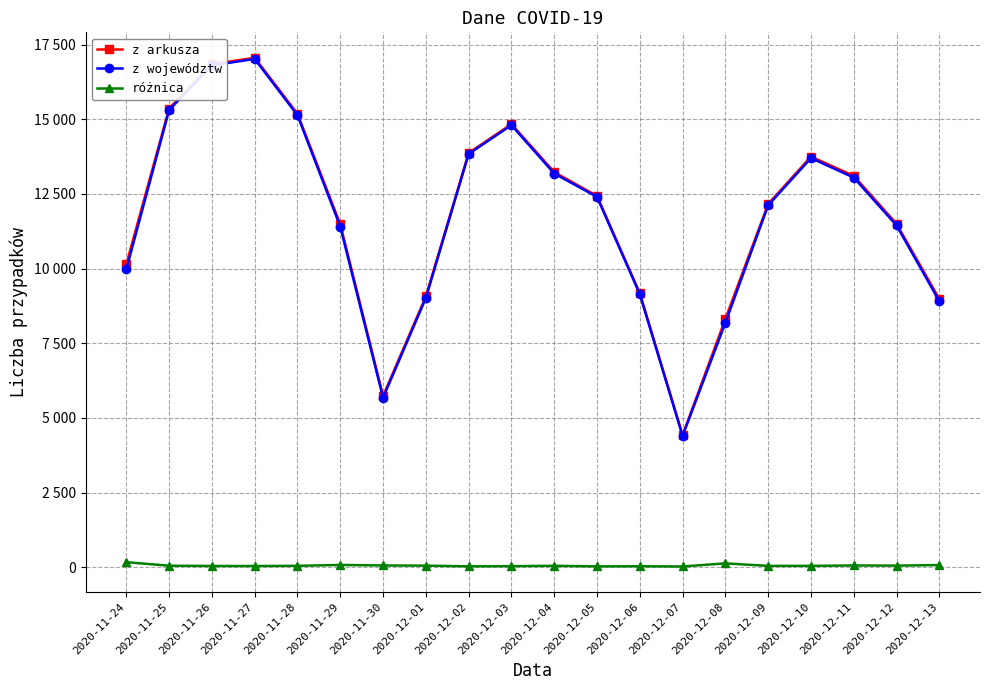

What is the difference between the maximum and minimum values in the różnica series?

145